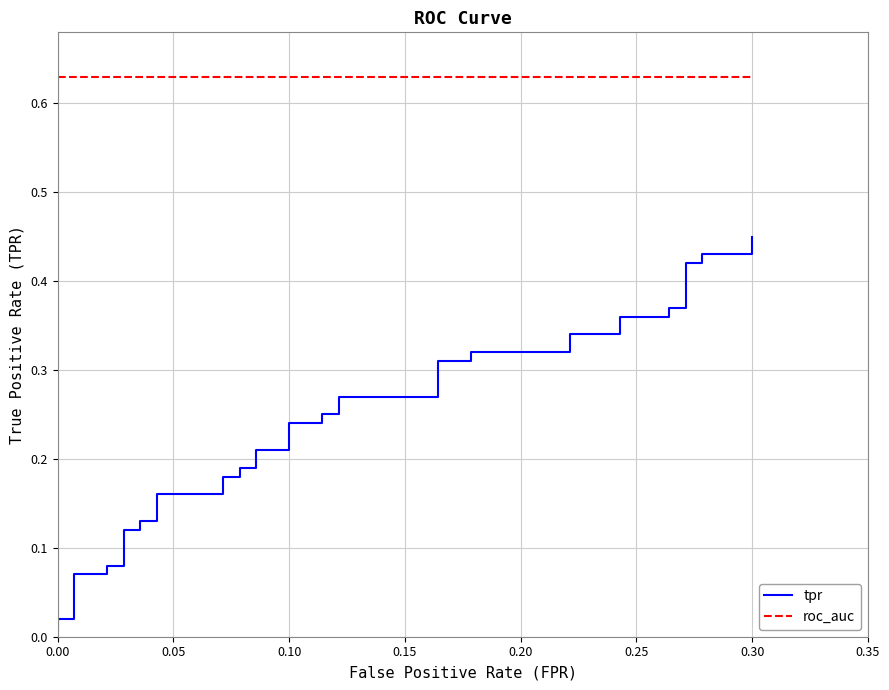

The value of tpr at 0.00 is 0.0. True or false?

False